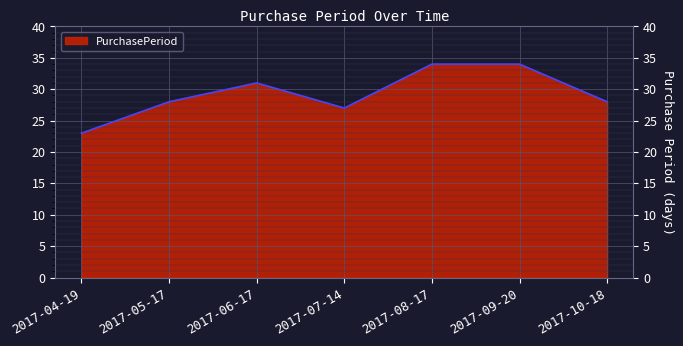

Does the chart display data point markers on the line(s)?

No